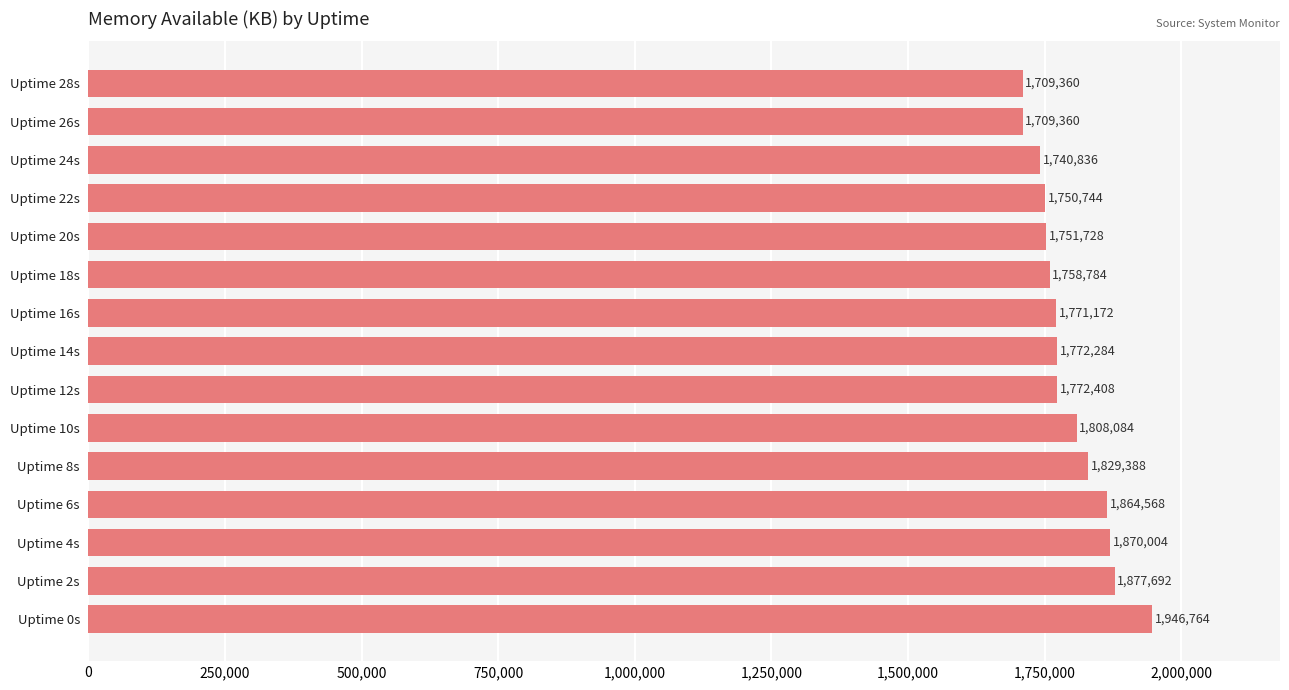

Approximately how many times larger is the value at Uptime 14s compared to Uptime 18s?

1.0